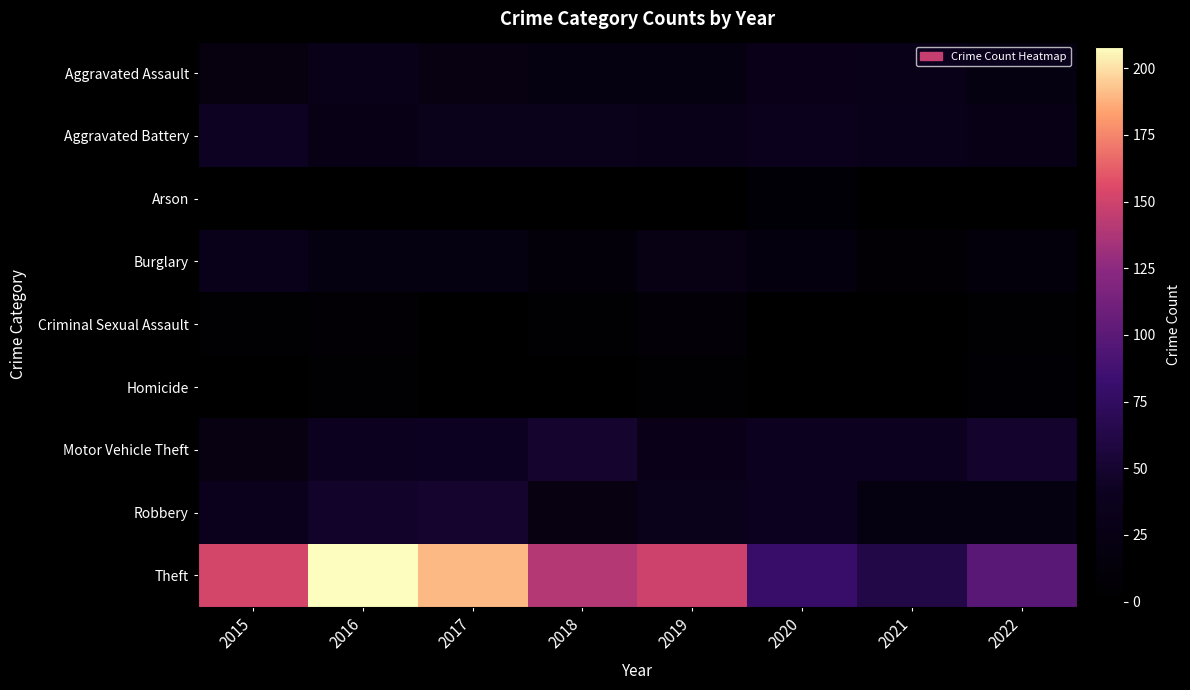

At 2017, list the series in order from largest to smallest.

Theft, Robbery, Motor Vehicle Theft, Aggravated Battery, Aggravated Assault, Burglary, Arson, Criminal Sexual Assault, Homicide